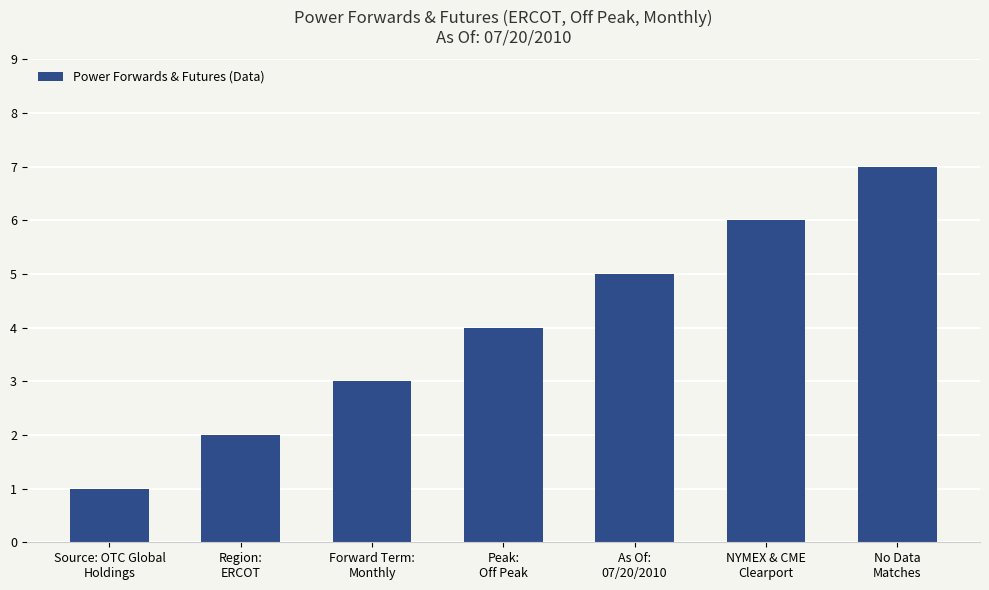

At which label is the value closest to 4?

Peak:
Off Peak